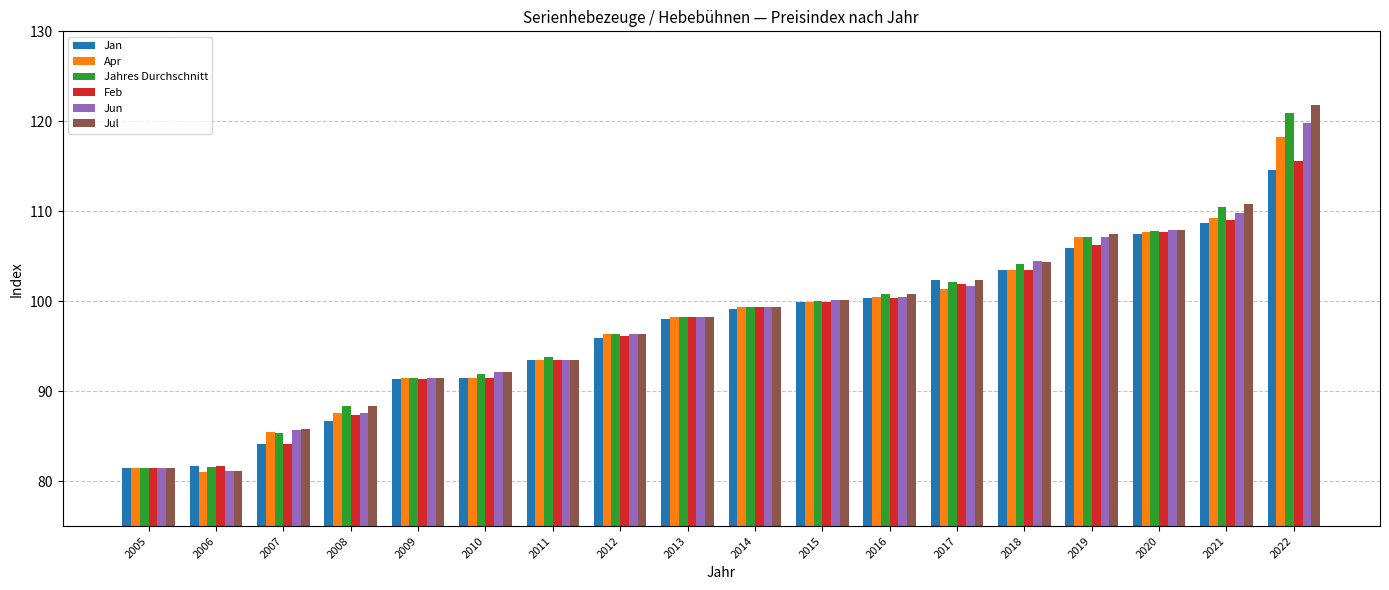

At which label does Feb reach its peak?

2022